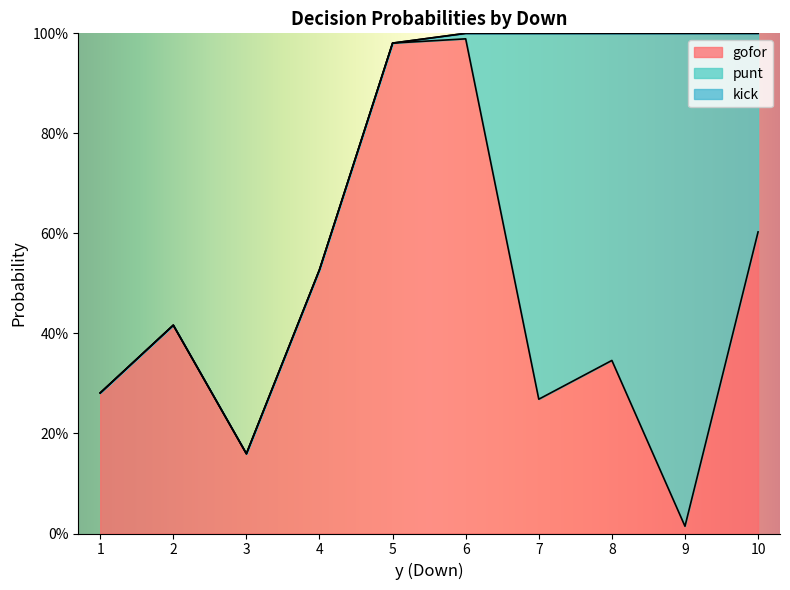

What is the difference between the maximum and second lowest values in the gofor series?

0.8